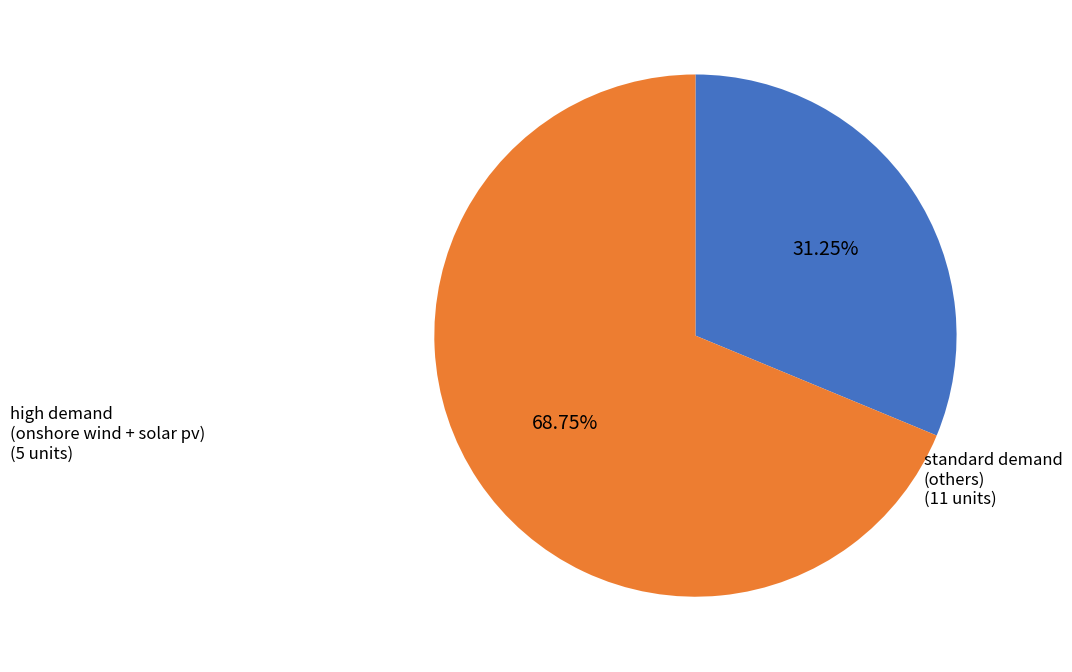

Is there a majority slice in this chart?

Yes